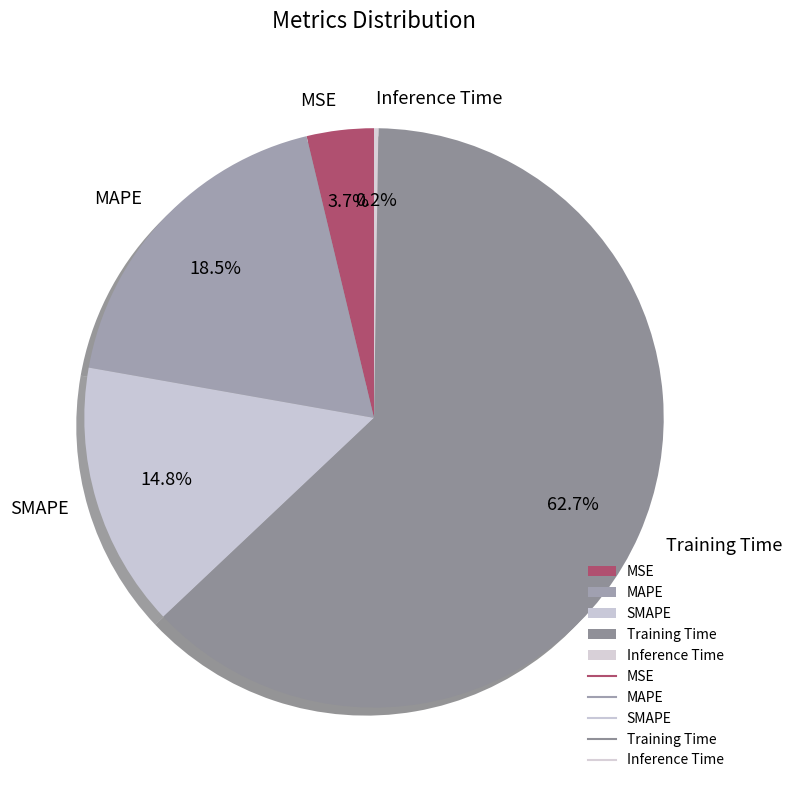

What is the majority slice?

Training Time